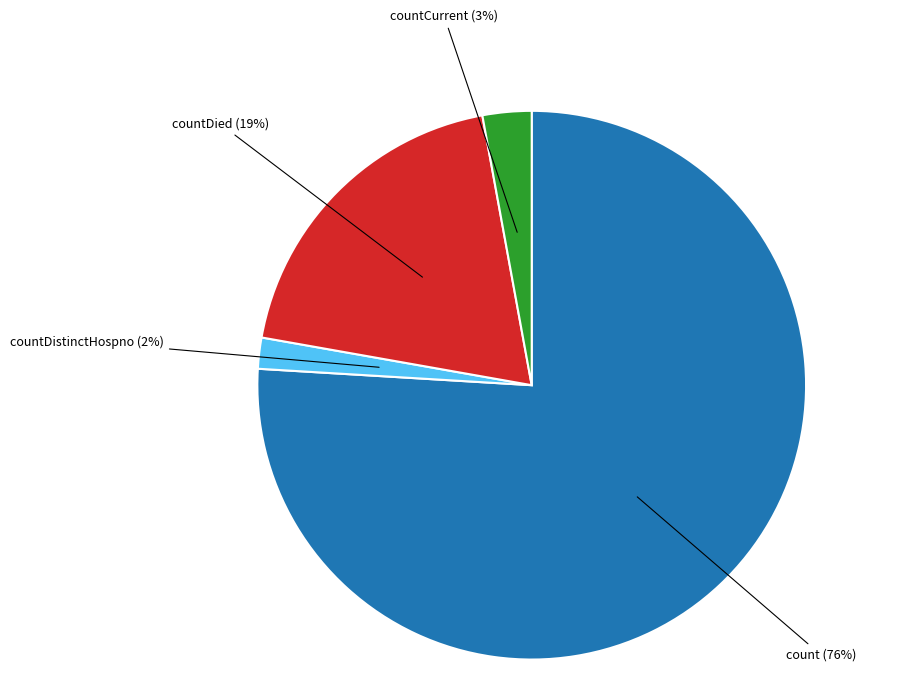

To the nearest percent, what is the average slice percentage?

25%